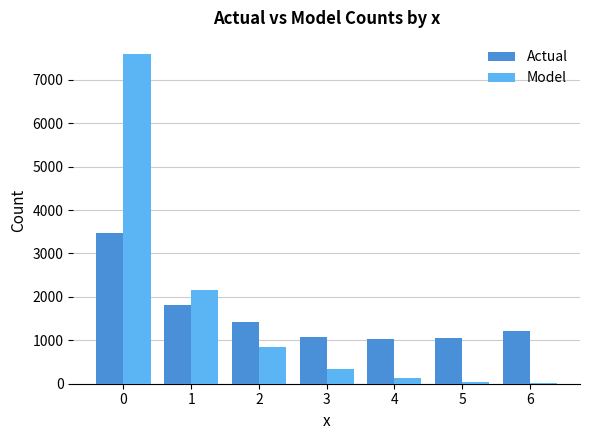

How many series are shown in this chart?

2